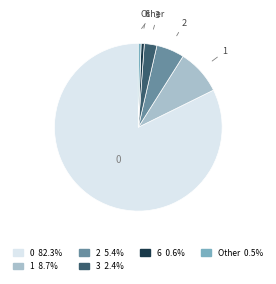

Approximately how many times larger is the value at 2 compared to 3?

2.2